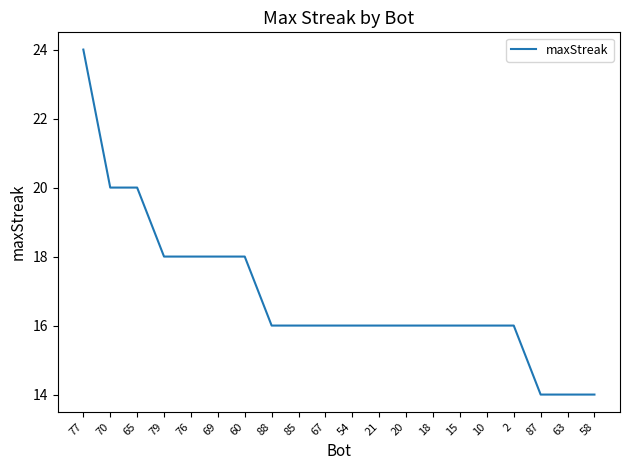

Reading left to right, extract all data points from this chart.

77=24	70=20	65=20	79=18	76=18	69=18	60=18	88=16	85=16	67=16	54=16	21=16	20=16	18=16	15=16	10=16	2=16	87=14	63=14	58=14